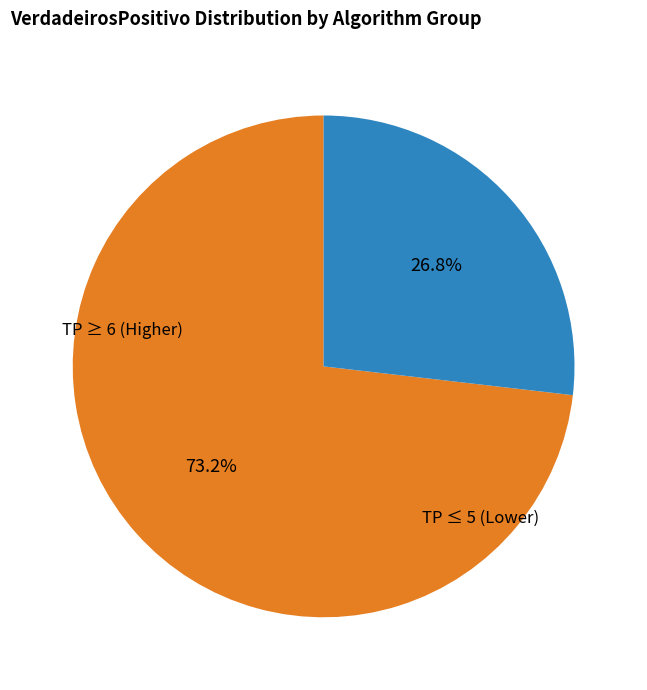

Is there any slice that represents more than half of the pie?

Yes